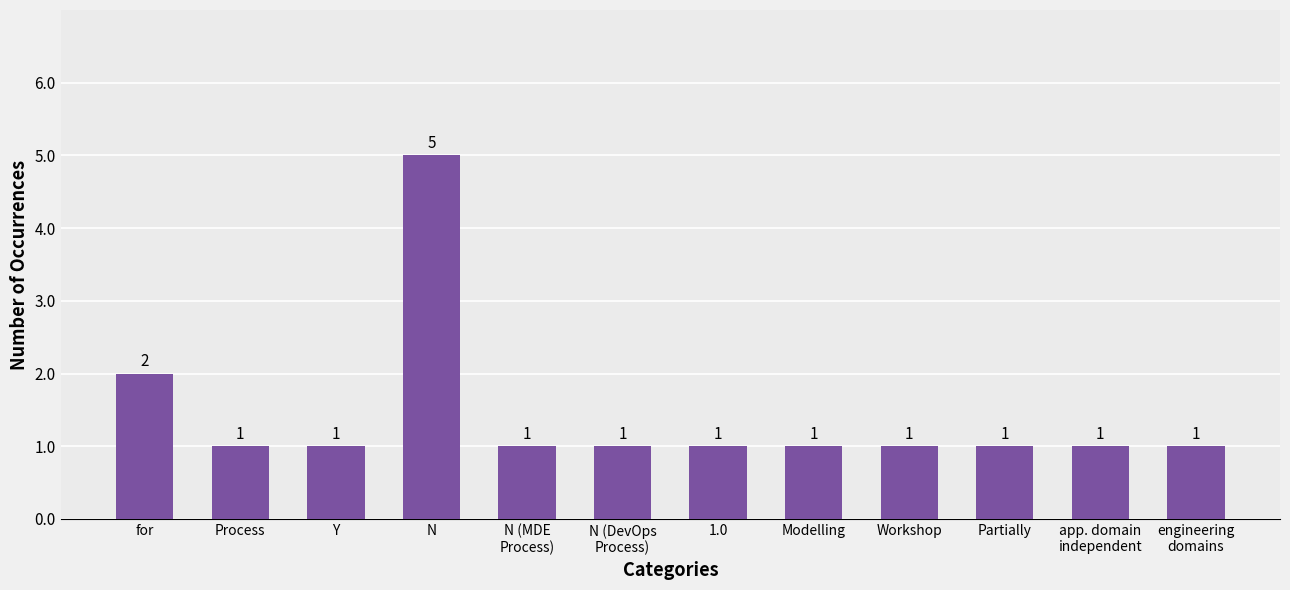

What position from the right is Workshop?

4